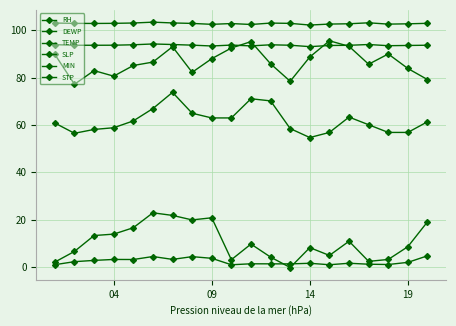

Reading left to right, what are all the values shown in this chart?

RH: 1.0	2.3	2.8	3.2	3.2	4.4	3.2	4.4	3.7	1.0	1.4	1.4	1.3	1.6	1.0	1.6	1.2	1.1	2.0	4.7
DEWP: 2.1	6.6	13.3	13.9	16.6	22.9	21.8	19.9	20.8	3.1	9.7	4.2	-0.2	8.2	4.9	10.9	2.4	3.2	8.6	19.1
TEMP: 89.8	77.2	82.9	80.6	85.1	86.5	93.0	82.2	88.0	92.5	95.2	85.8	78.4	88.7	95.5	93.2	85.6	90.0	83.8	79.2
SLP: 103.0	102.9	102.8	102.9	103.0	103.4	103.1	102.9	102.5	102.8	102.4	103.0	102.9	102.2	102.6	102.7	103.1	102.6	102.7	102.9
MIN: 60.8	56.5	58.1	58.8	61.7	66.9	73.8	64.9	63.0	63.0	71.1	70.2	58.5	54.7	56.8	63.3	60.1	56.8	56.8	61.3
STP: 93.9	93.7	93.6	93.7	93.8	94.2	94.0	93.7	93.3	93.7	93.4	93.8	93.7	93.1	93.5	93.6	94.0	93.5	93.6	93.7